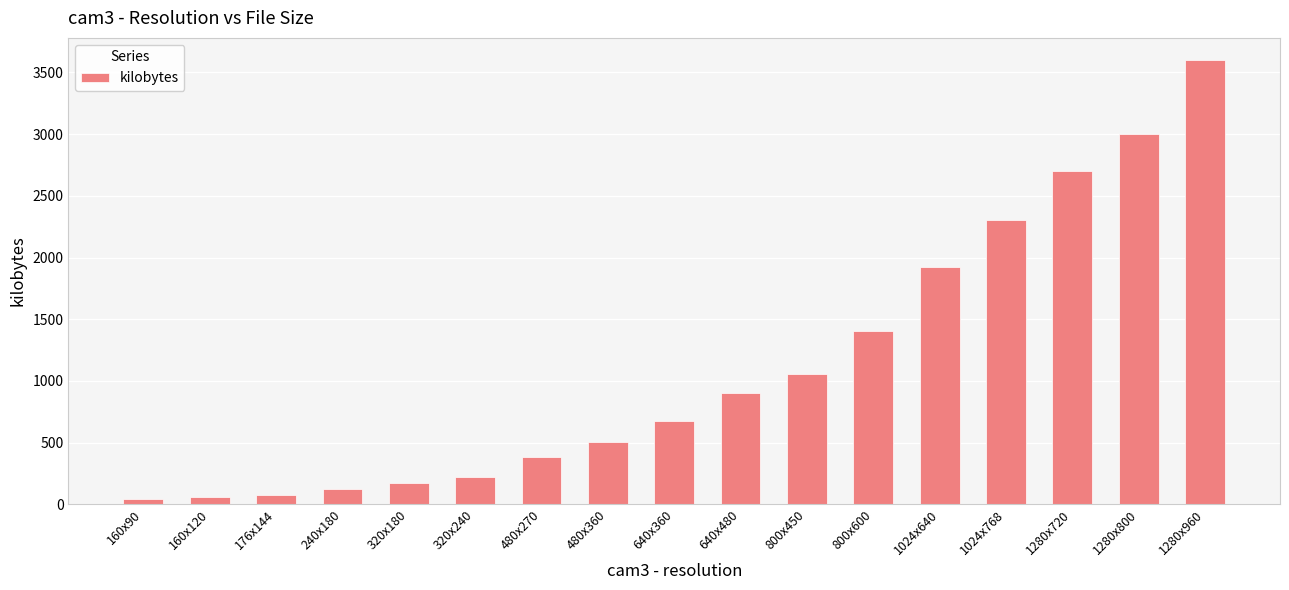

What is the label of the 3rd bar from the left?

176x144